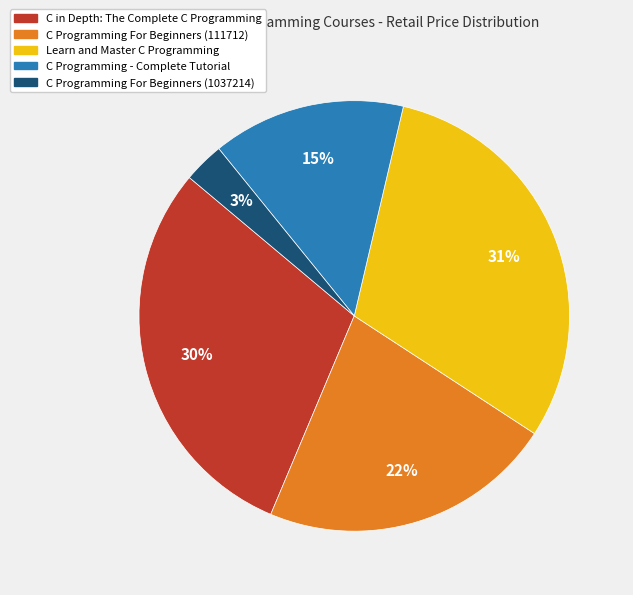

Count the number of slices in the pie.

5